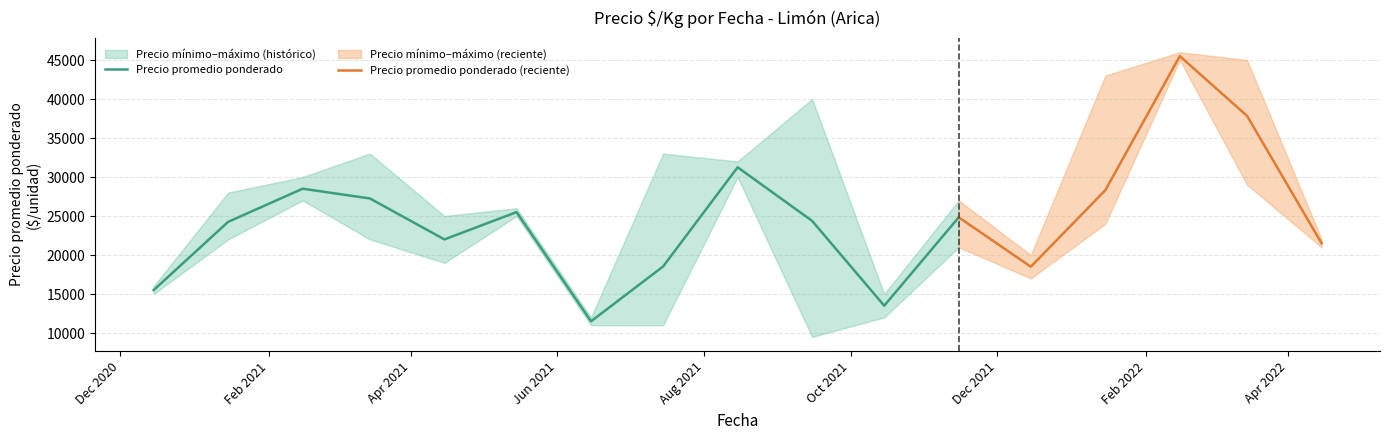

List the labels in order of Precio maximo value, smallest first.

2, 1, 3, 4, 5, 0, 6, 8, 16, 7, 9, 10, 17, 18, 19, 11, 21, 12, 13, 24, 14, 15, 27, 20, 28, 29, 22, 23, 25, 26, 30, 31, 32, 33, 34, 35